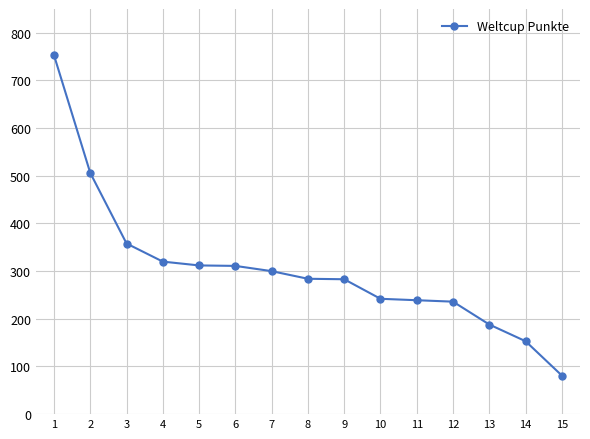

The chart shows a value of 506 at 2. True or false?

True